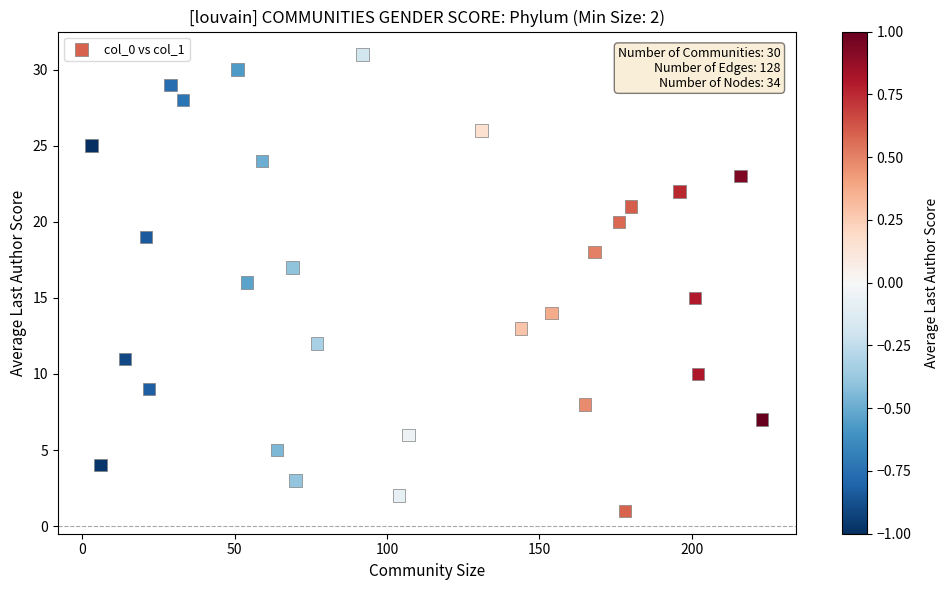

What is the range of Y values (max minus min)?

30